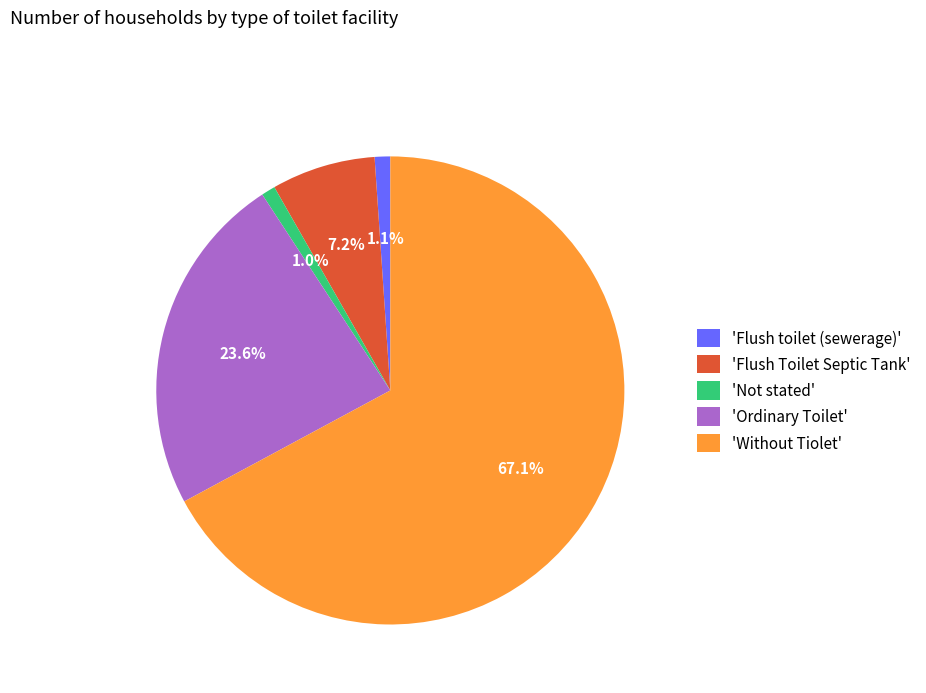

Which has a higher value, 'Ordinary Toilet' or 'Without Tiolet'?

'Without Tiolet'